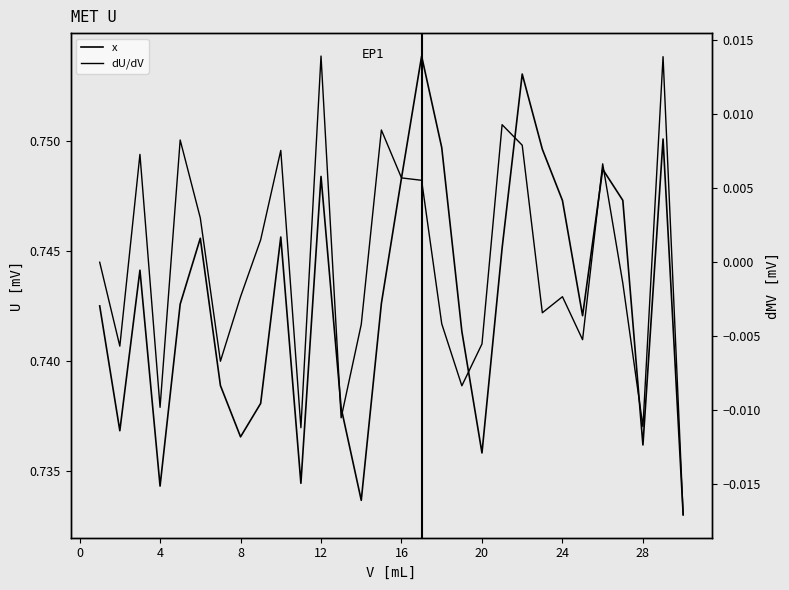

What is the spread (max minus min) of values at 12?

0.7